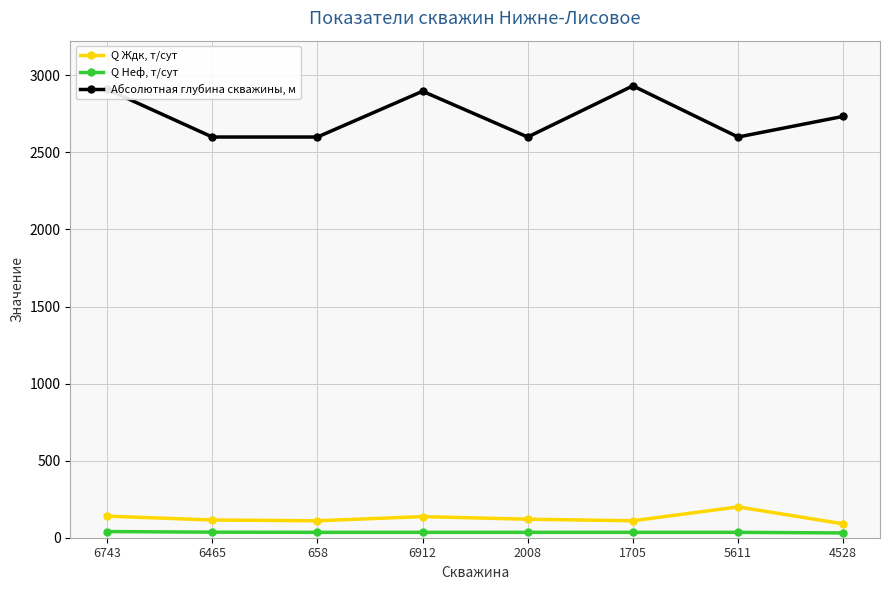

Does the chart display data point markers on the line(s)?

Yes